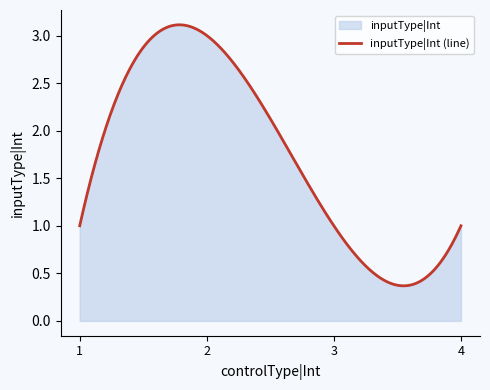

Count the number of data series in this chart.

1